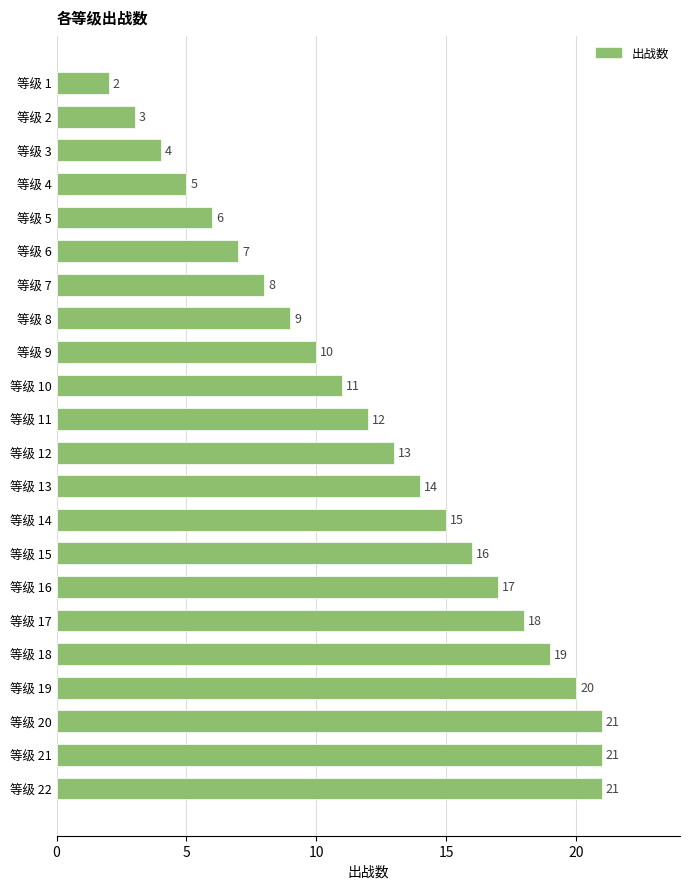

What is the maximum value shown in the chart?

21